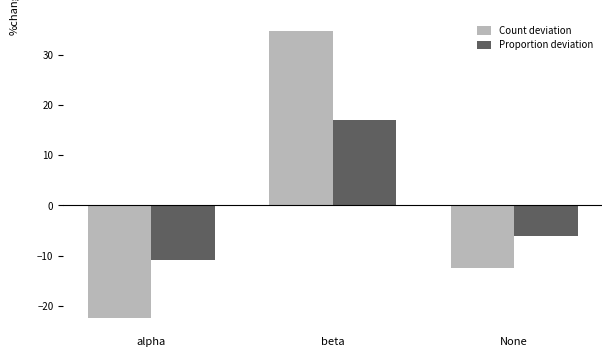

What is the label of the 2nd bar from the right?

beta